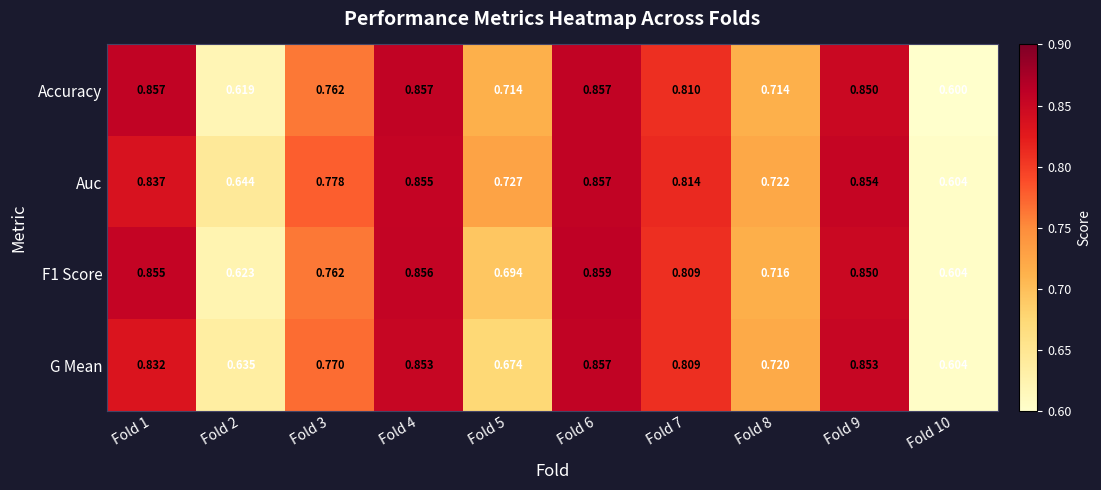

At which category does the chart reach its peak across all series?

Fold 6